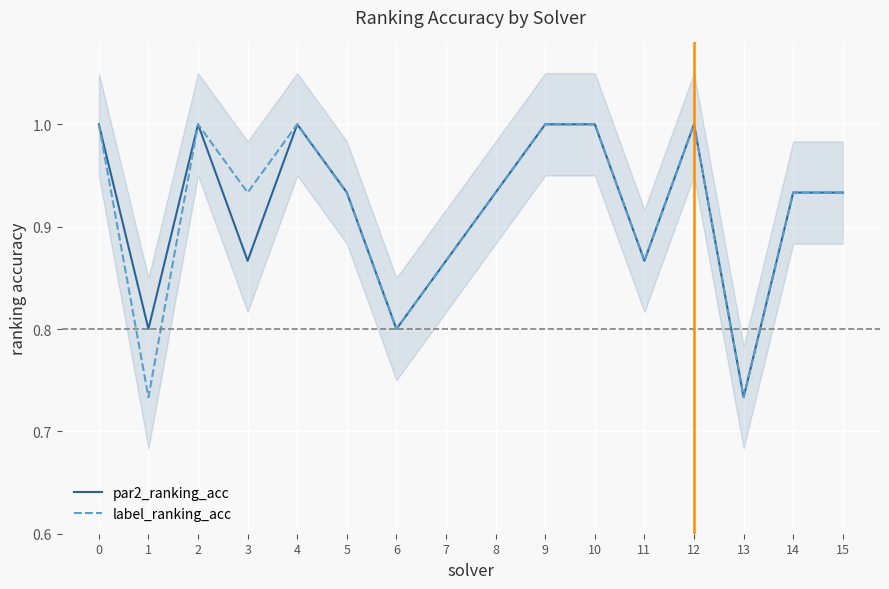

What is the average value of the par2_ranking_acc series?

0.9